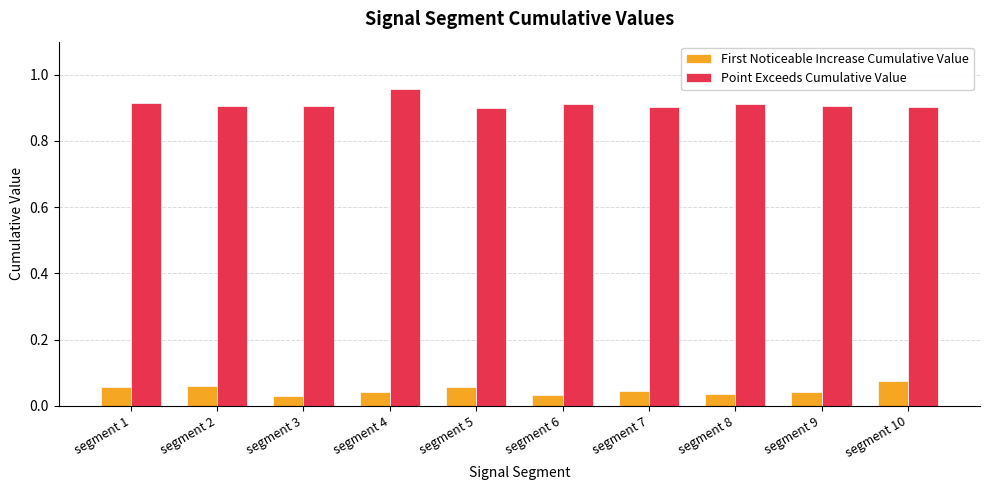

How many bars are there in total?

20